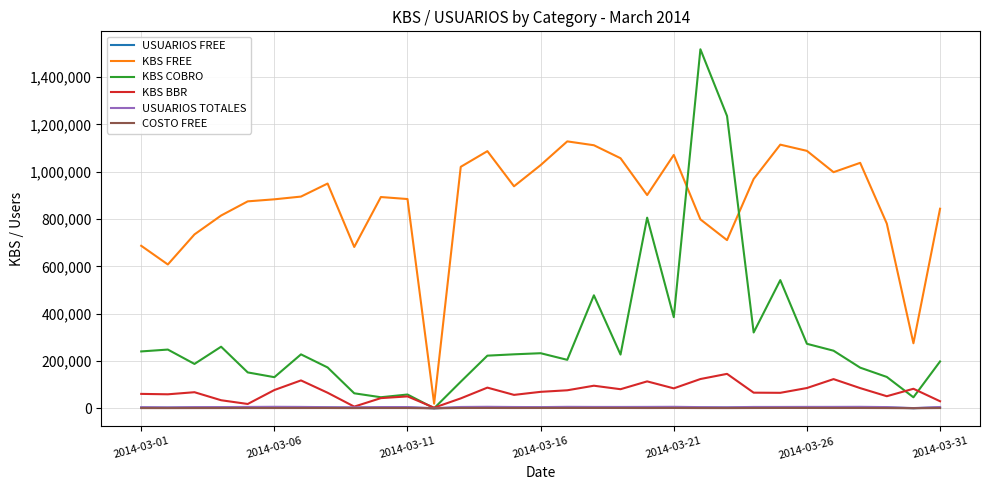

What is the minimum value for COSTO FREE?

24.8